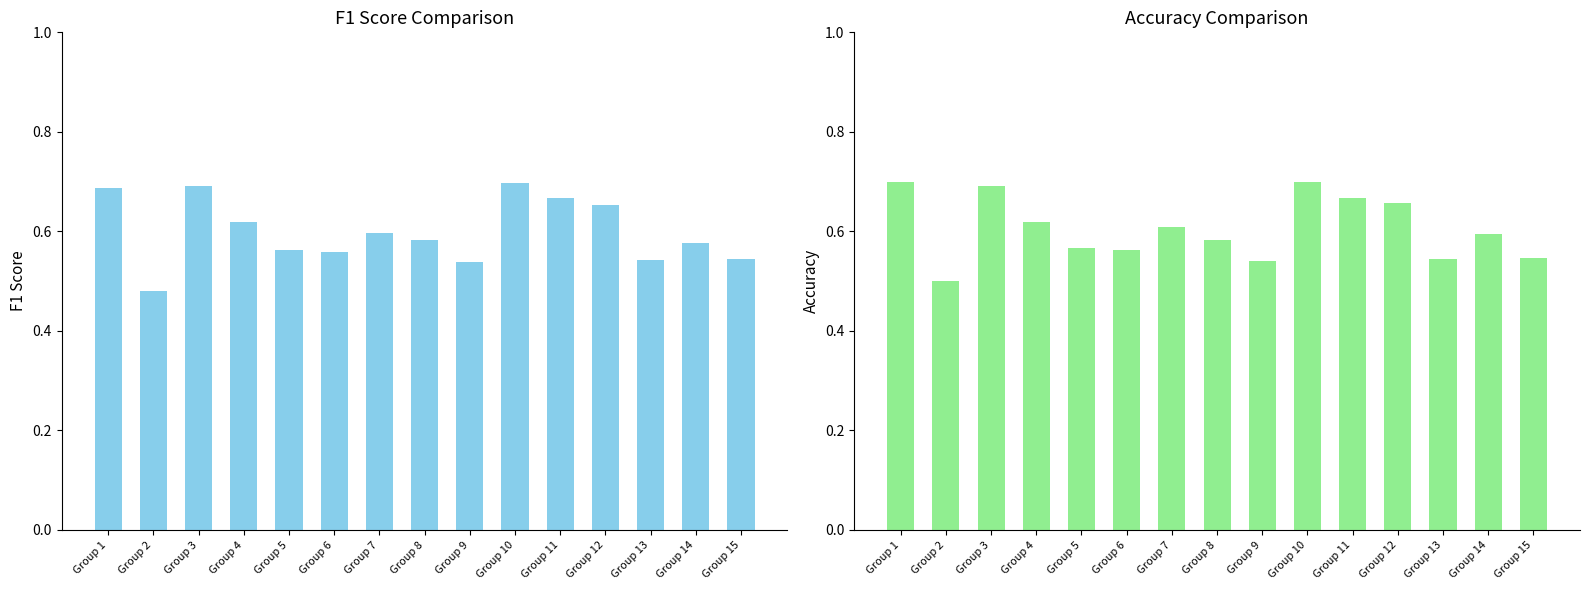

Is it true that f1 equals 1.0 at Group 1?

False